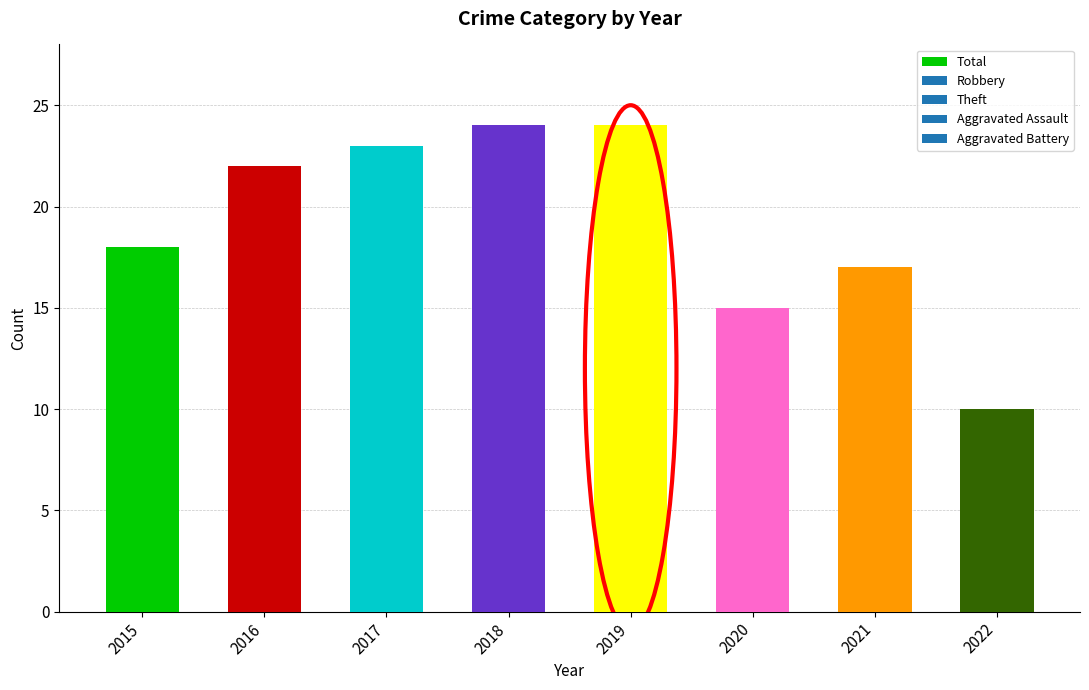

What is the value of the 8th bar from the left?

10